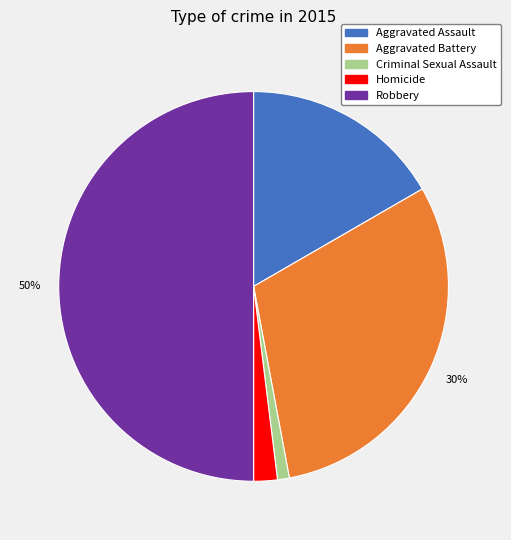

Rank the categories by value from lowest to highest.

Criminal Sexual Assault, Homicide, Aggravated Assault, Aggravated Battery, Robbery